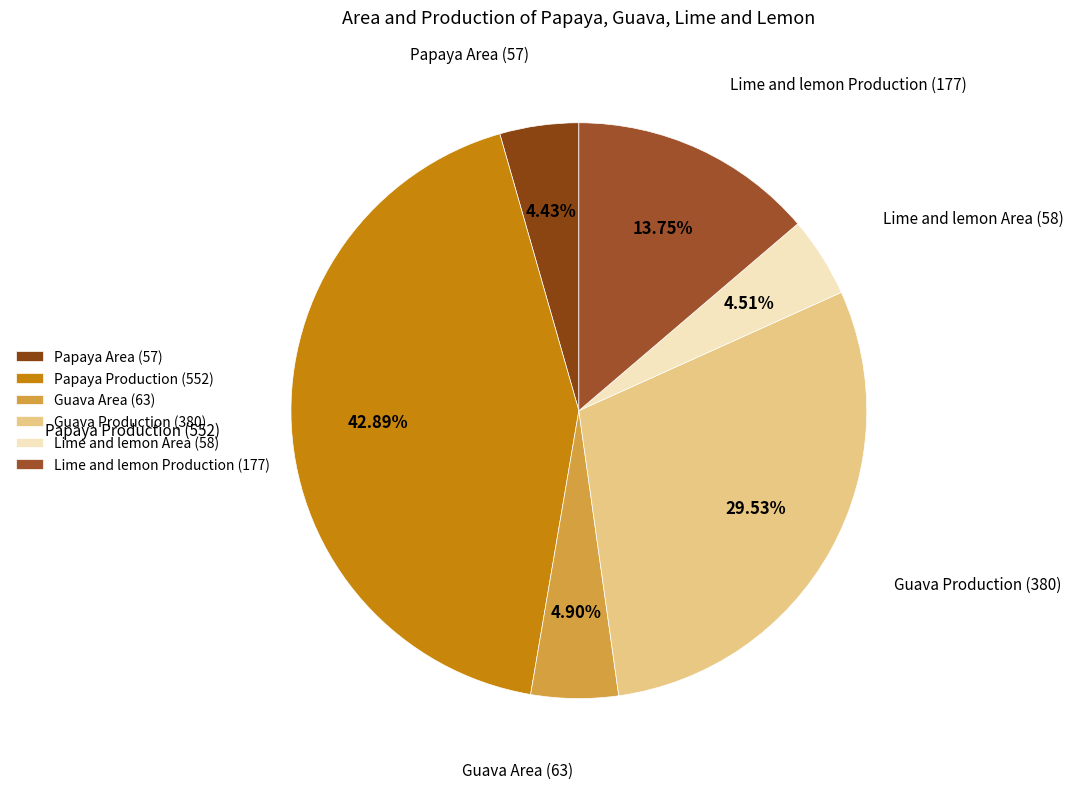

Approximately how many times larger is the value at Lime and lemon Area (58) compared to Guava Area (63)?

0.9